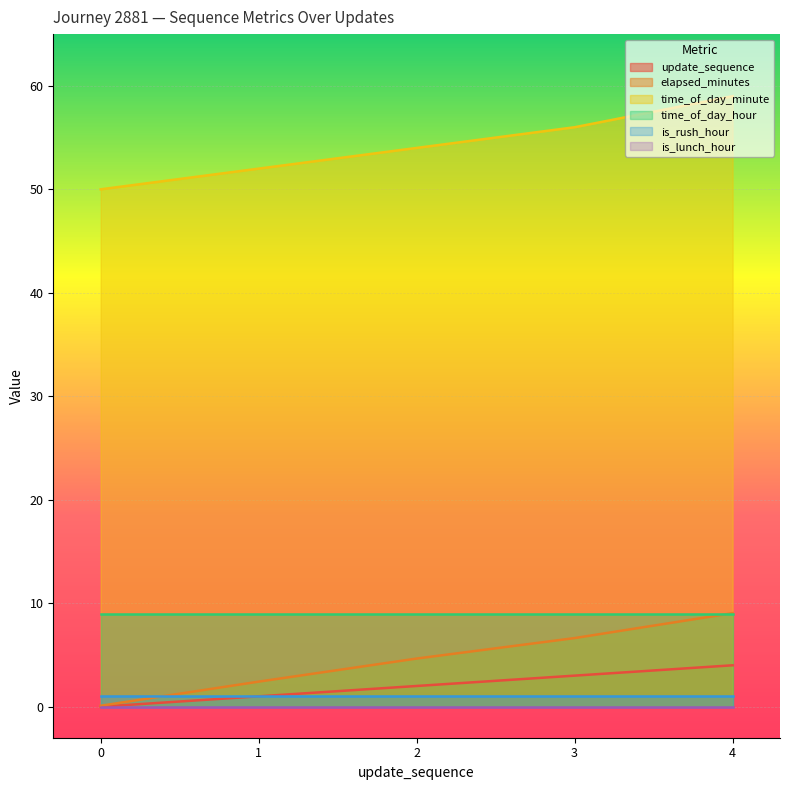

What is the value of the elapsed_minutes point at the 3rd from the left?

4.7